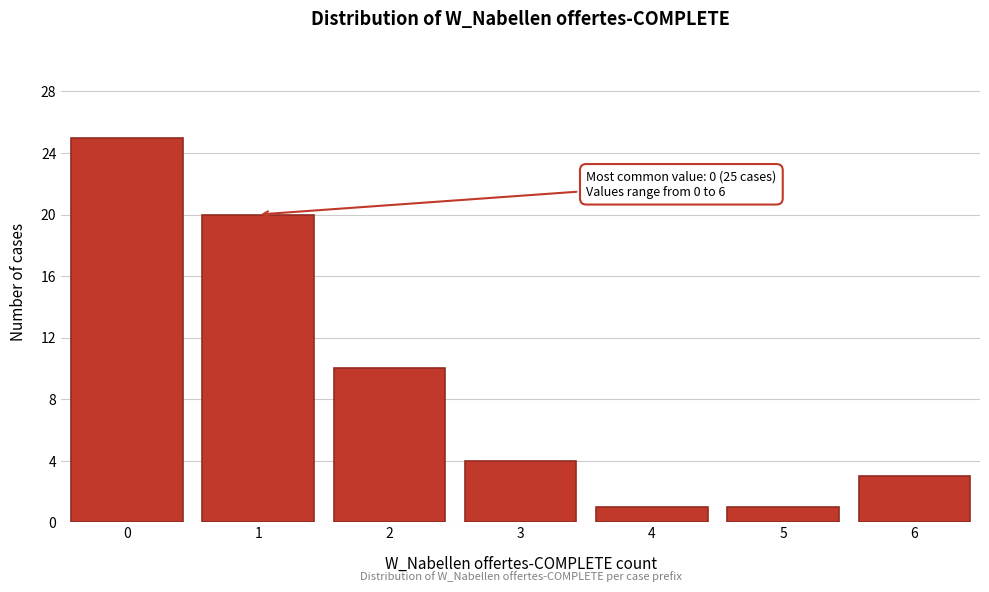

Reading right to left, extract all data points from this chart.

6=3	5=1	4=1	3=4	2=10	1=20	0=25